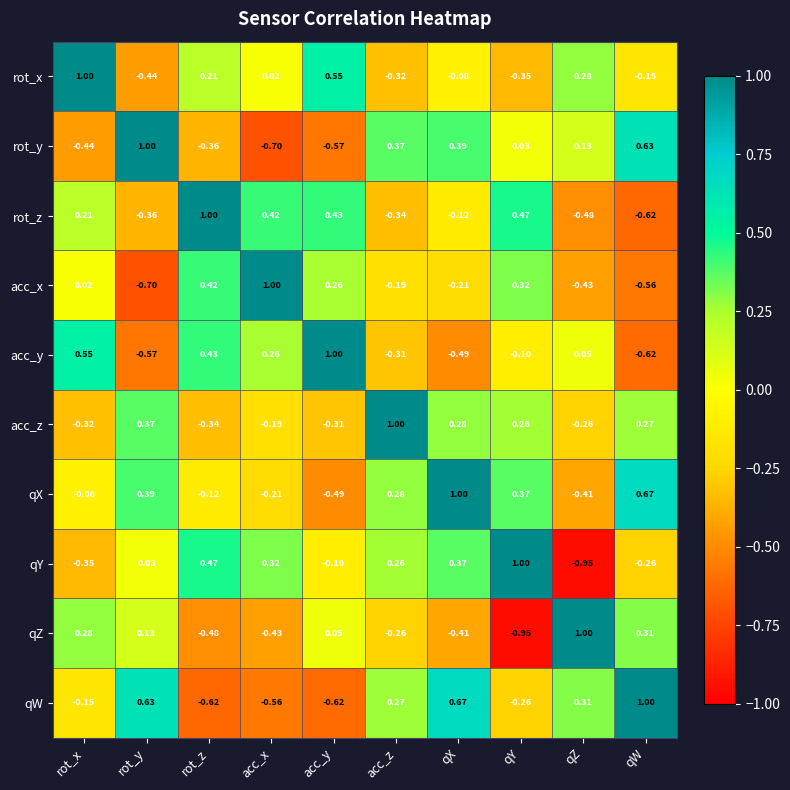

At which label does qZ reach its peak?

qZ